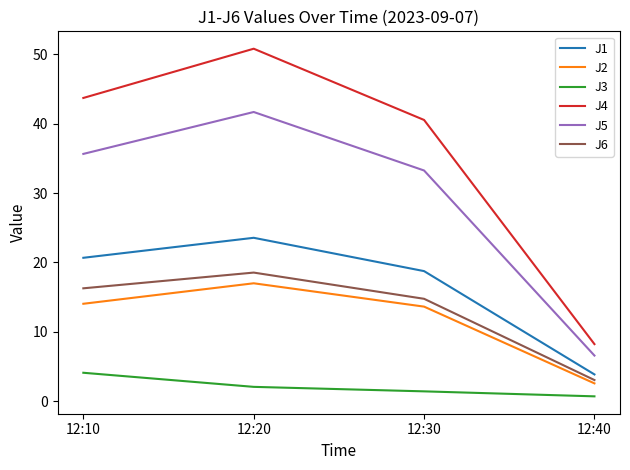

At how many categories does at least one series exceed 20?

3